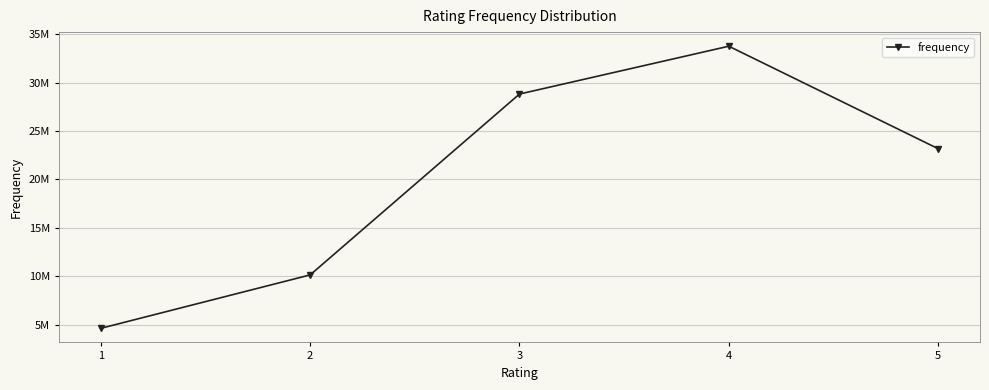

What is the value of the 5th point from the left?

23168232